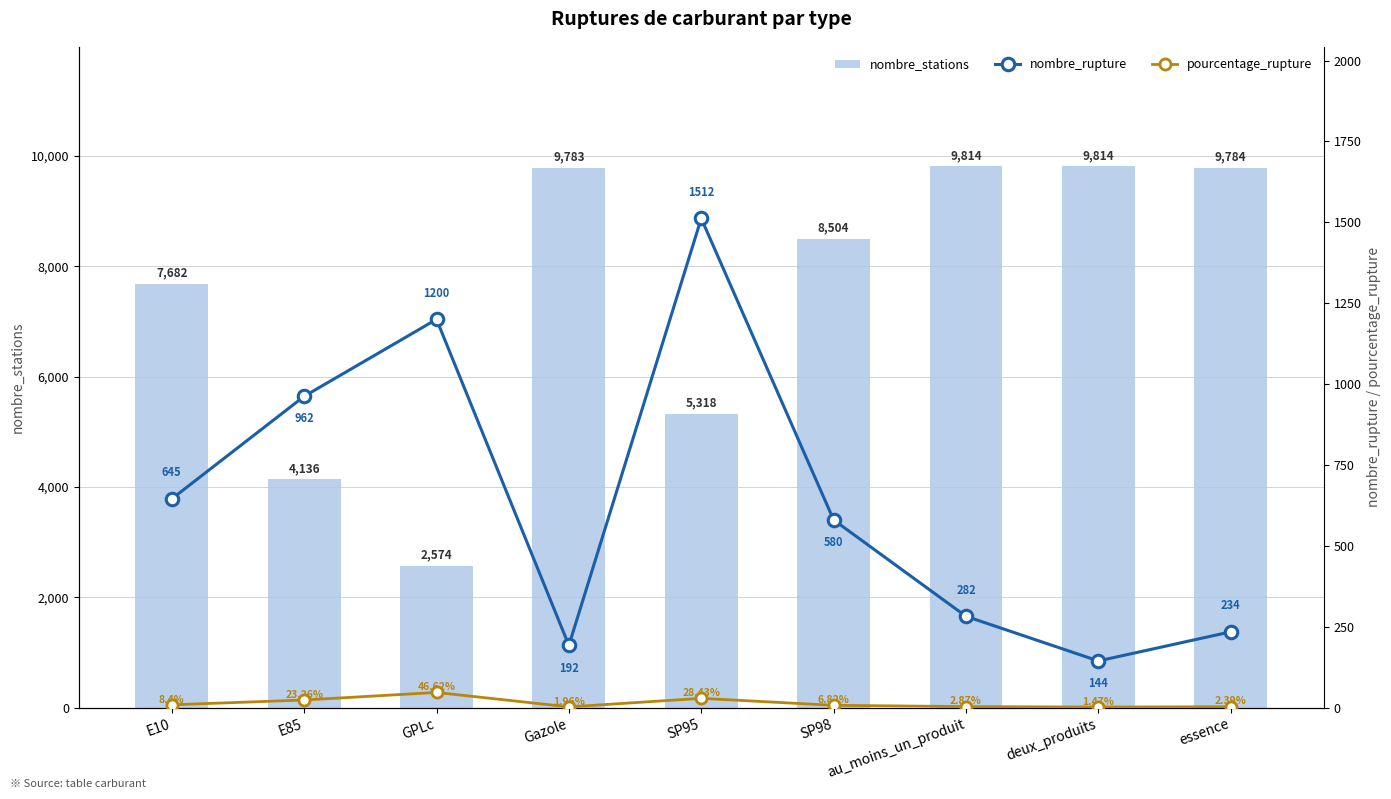

Reading left to right, what are all the values shown in this chart?

nombre_stations: 7682.0	4136.0	2574.0	9783.0	5318.0	8504.0	9814.0	9814.0	9784.0
nombre_rupture: 645.0	962.0	1200.0	192.0	1512.0	580.0	282.0	144.0	234.0
pourcentage_rupture: 8.4	23.3	46.6	2.0	28.4	6.8	2.9	1.5	2.4